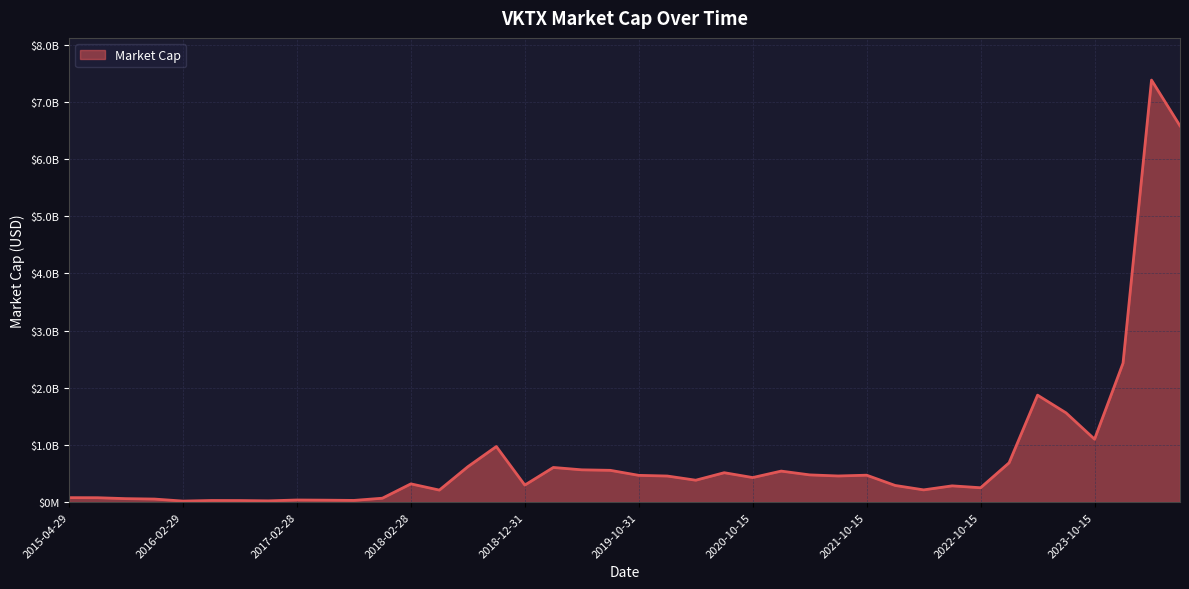

Is this an area chart (filled region under the line)?

Yes